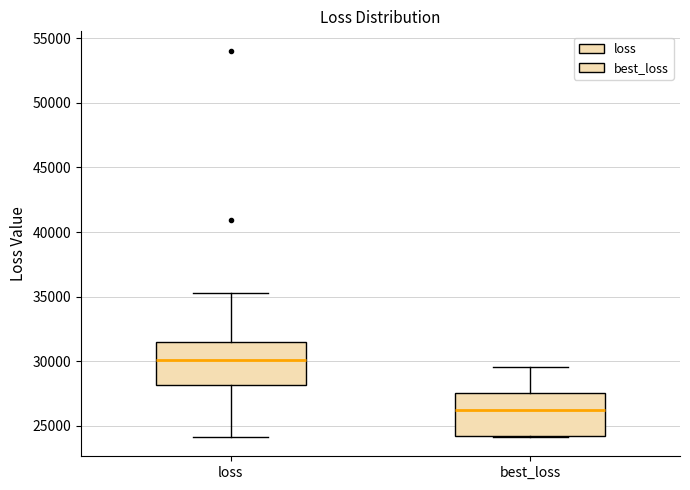

Reading left to right, read every box against the y-axis: the position of its median line, the range the box covers, and the ends of its whiskers. The values are not printed on the chart, so give them approximately, as read against the axis.

loss: median 30000, box 28000 to 31500, whiskers 24000 to 35500
best_loss: median 26000, box 24000 to 27500, whiskers 24000 to 29500